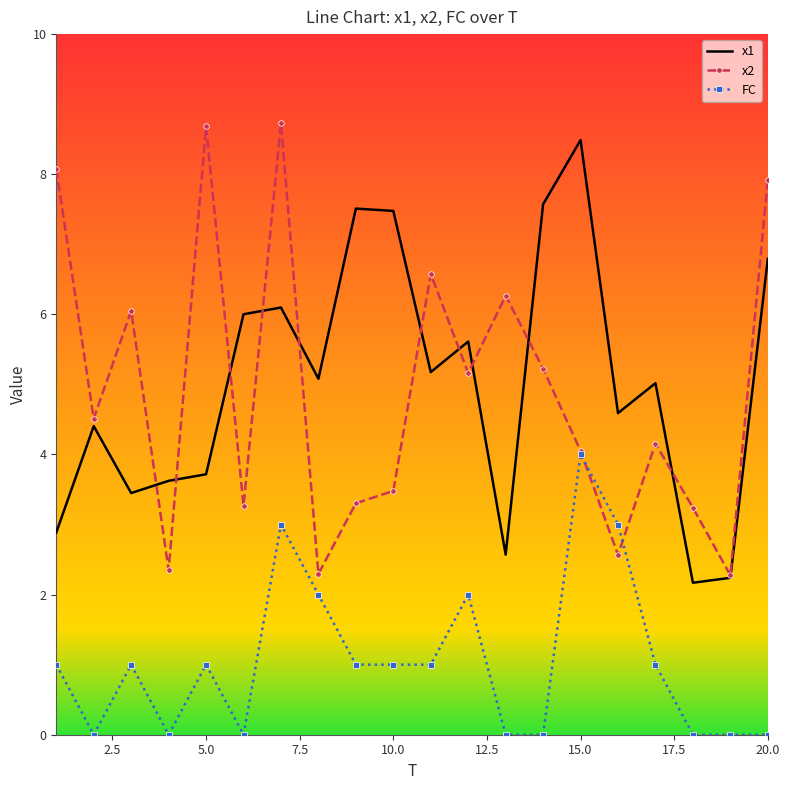

What is the minimum value for x1?

2.2